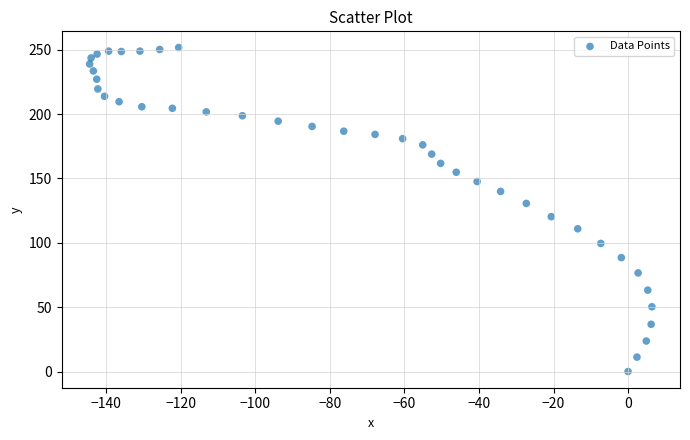

What is the range of Y values (max minus min)?

251.7